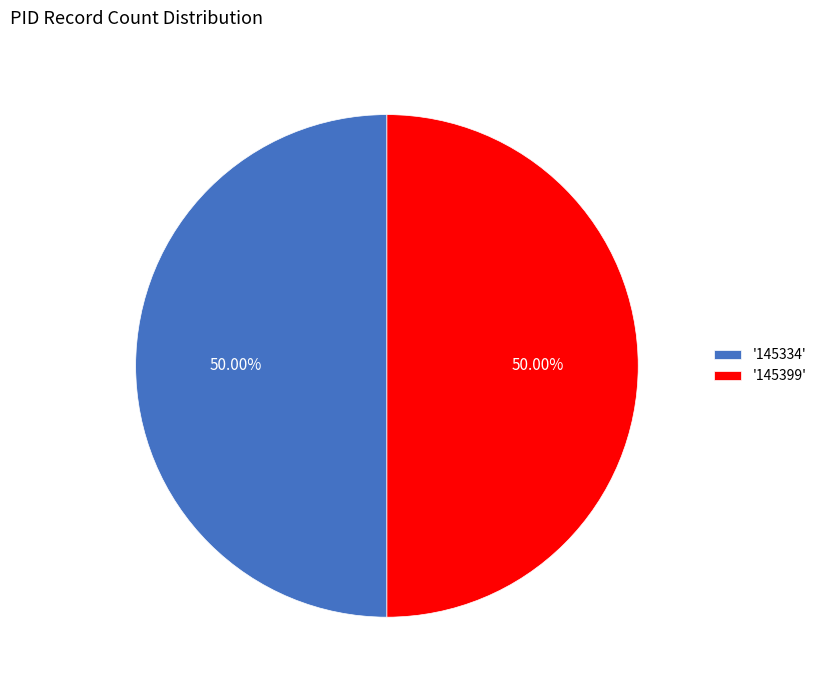

Is the sum of '145334' and '145399' greater than half?

Yes